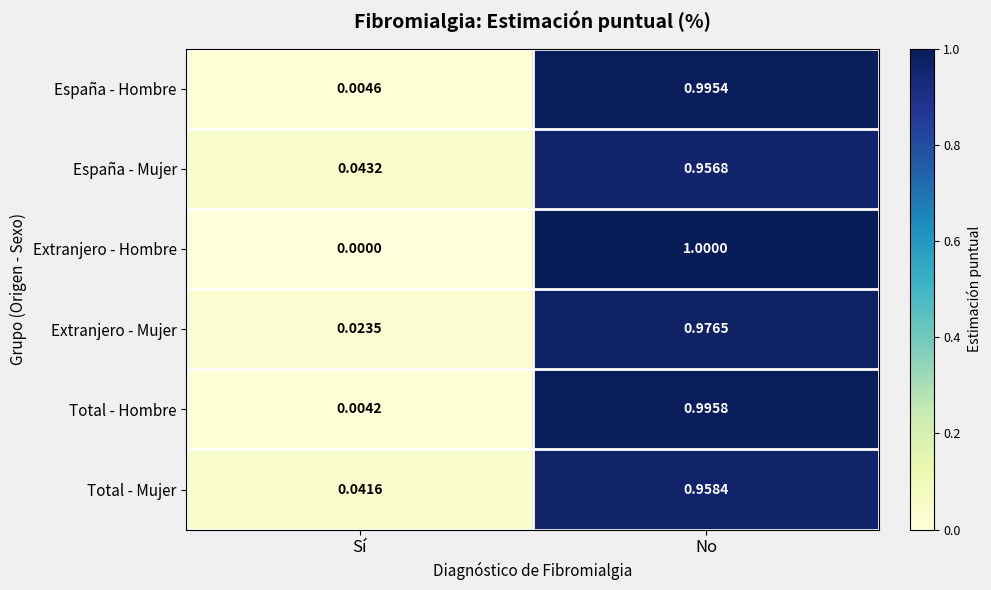

Is the value of España - Mujer at Sí greater than the value of Extranjero - Mujer at Sí?

Yes